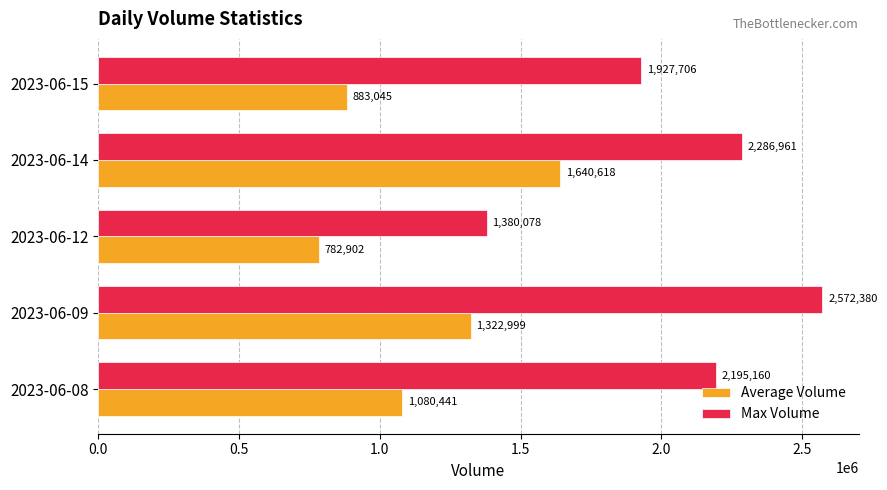

The Max Volume series shows 963125 at 2023-06-12. True or false?

False